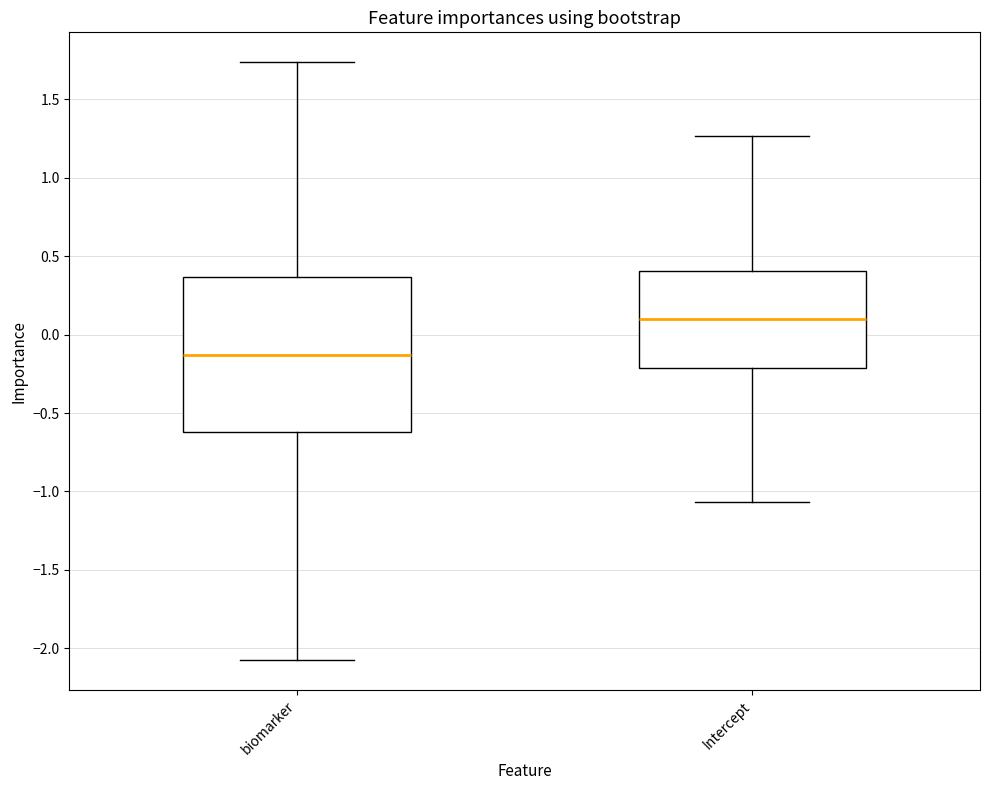

Reading left to right, transcribe this box plot: for each box, give where its median line is, the range the box spans, and where its two whiskers end, as read against the y-axis. The values are not printed on the chart, so give them approximately, as read against the axis.

biomarker: median -0.15, box -0.60 to 0.35, whiskers -2.05 to 1.75
Intercept: median 0.10, box -0.20 to 0.40, whiskers -1.05 to 1.25